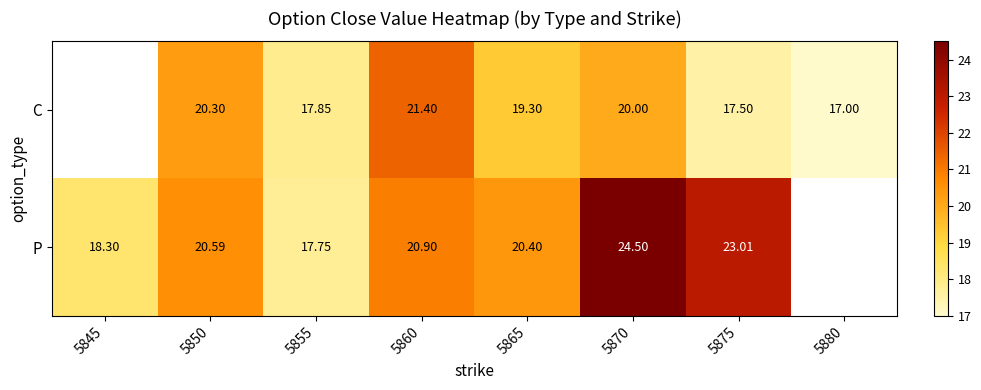

Is the value of P at 5860 greater than the value of C at 5880?

Yes